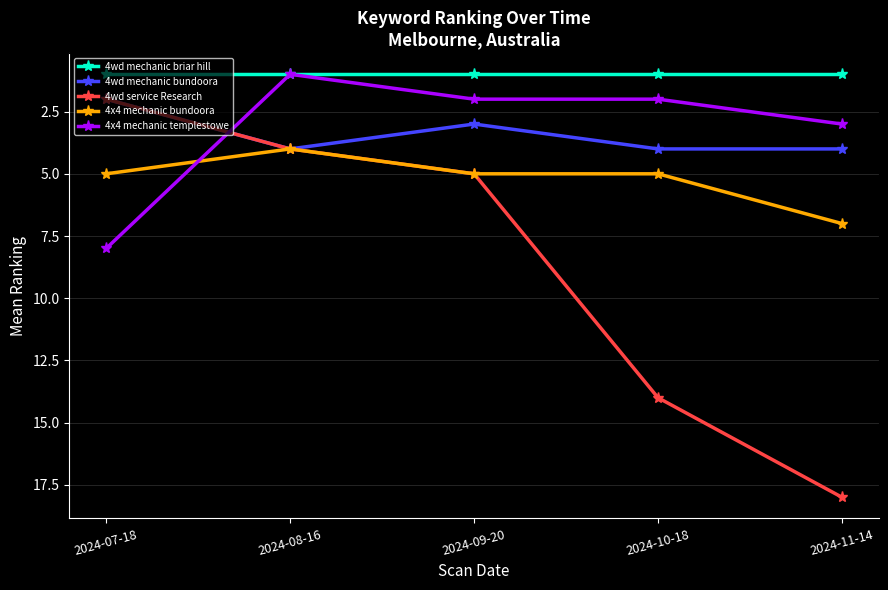

Where is 4wd mechanic bundoora nearest to the value 3?

2024-09-20